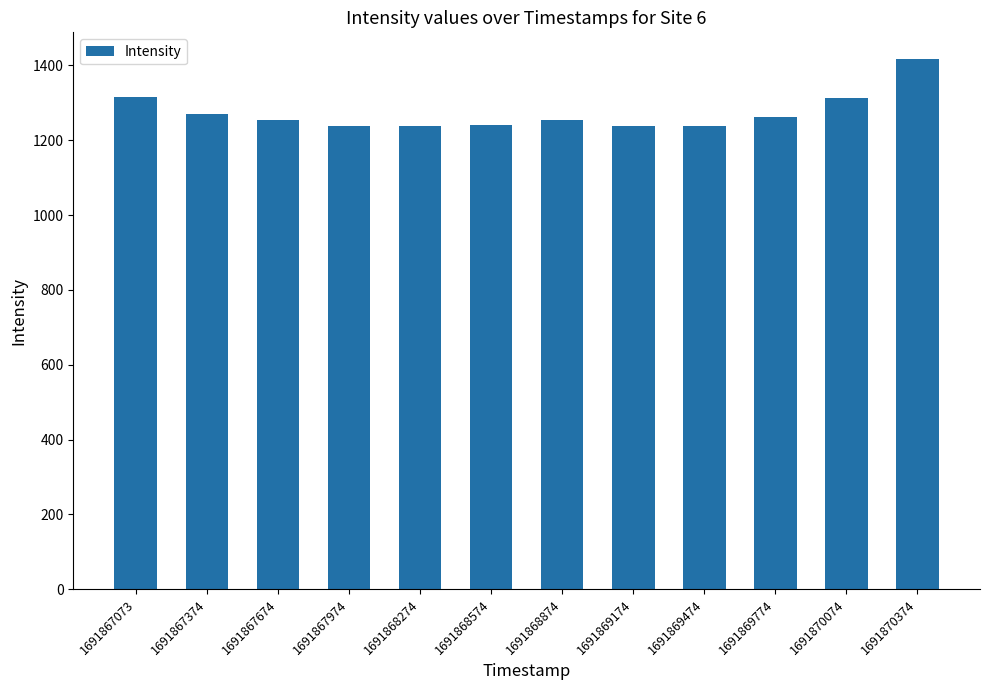

Are the bars horizontal?

No